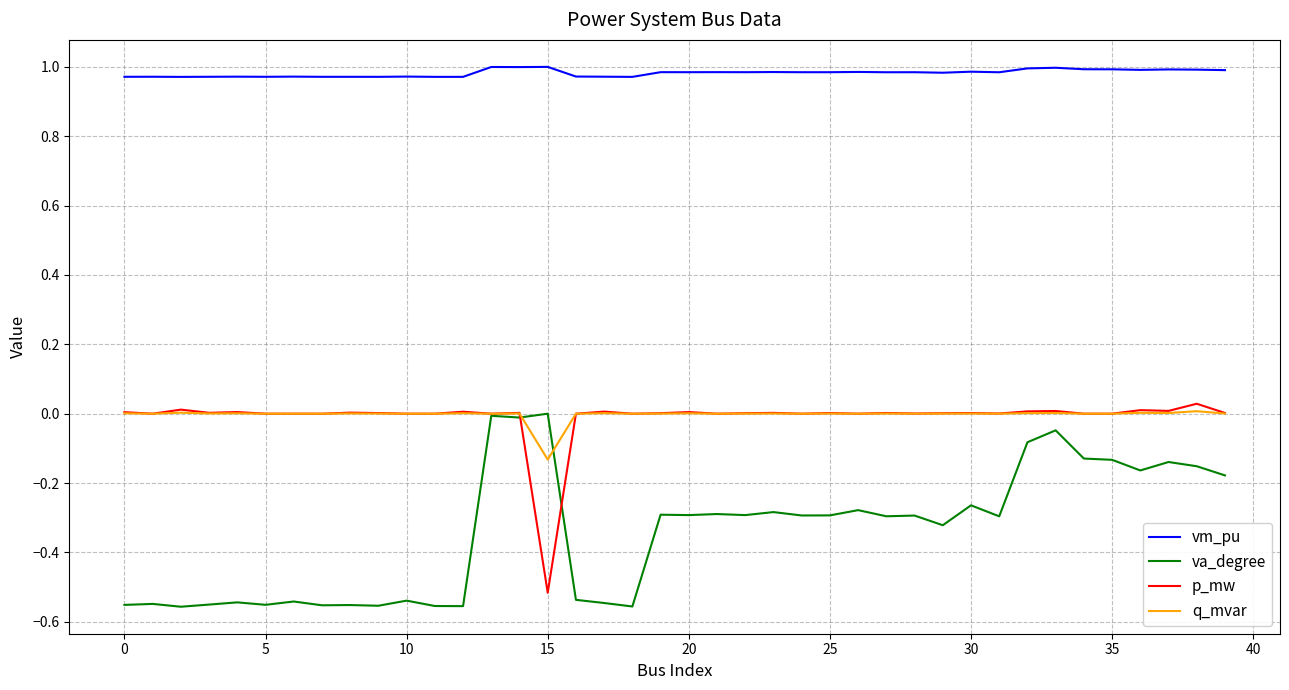

True or false: vm_pu and q_mvar cross at least once.

False